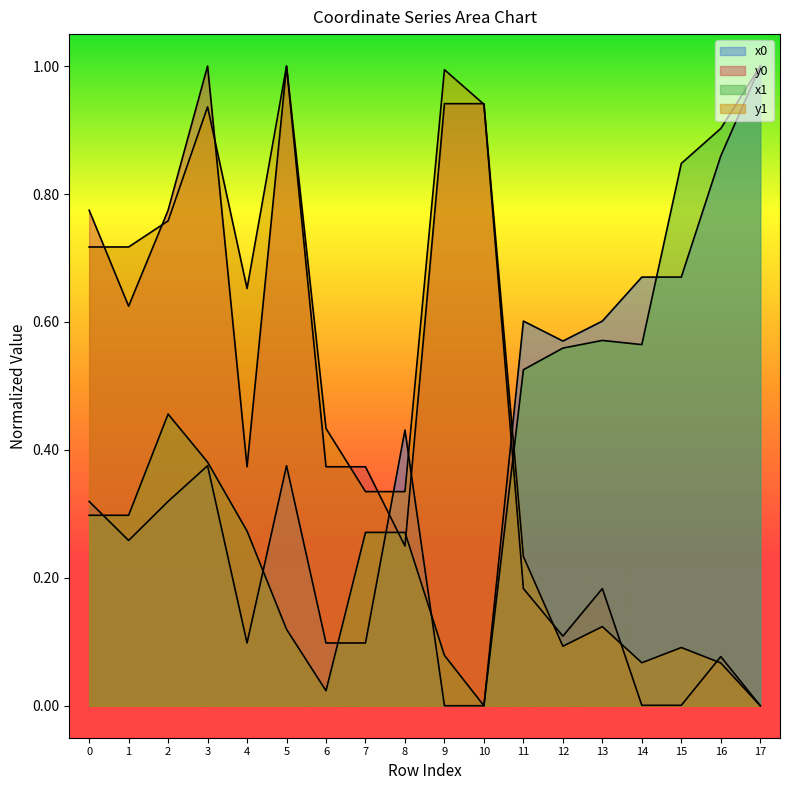

What is the greatest value displayed?

1.0